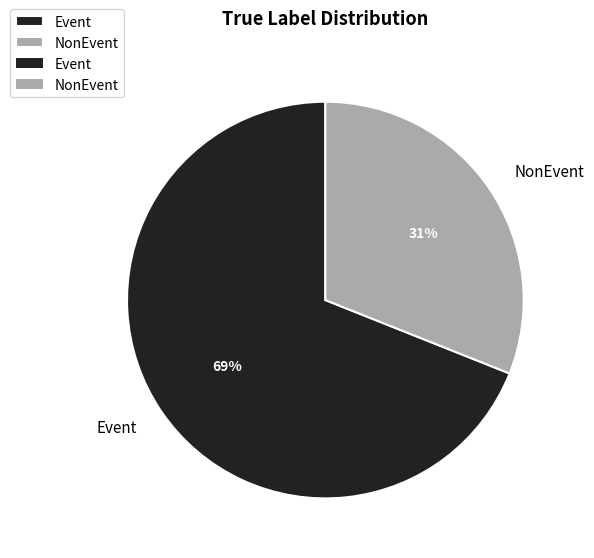

To the nearest percent, what percentage of the pie is Event?

69%